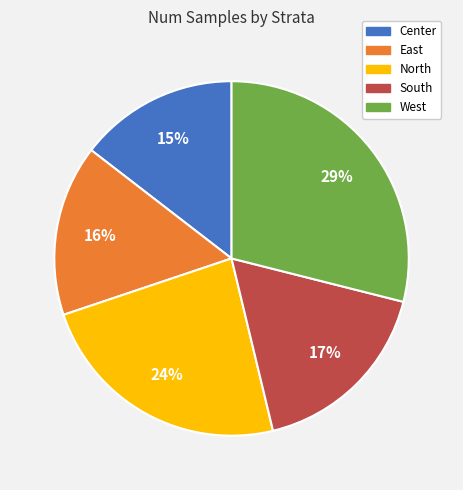

Between North and East, which is larger?

North